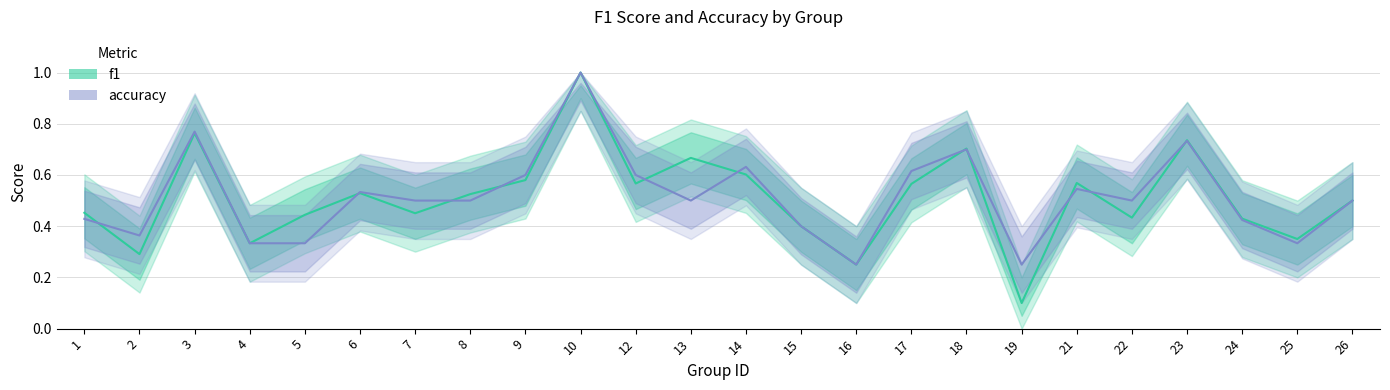

Does the chart have visible grid lines?

Yes